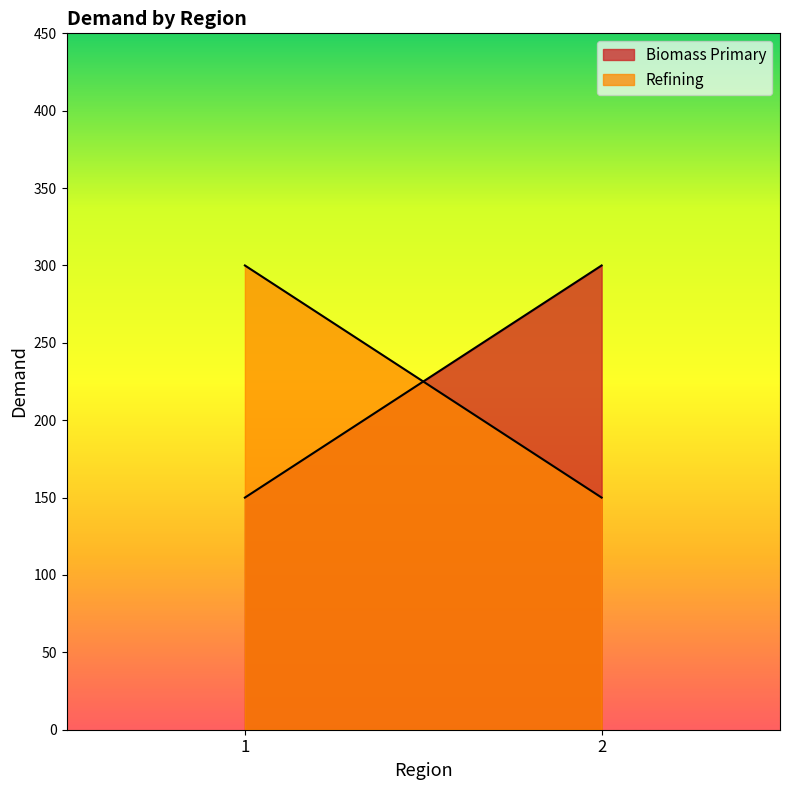

What is the sum of the Biomass Primary values at 1 and 2?

450